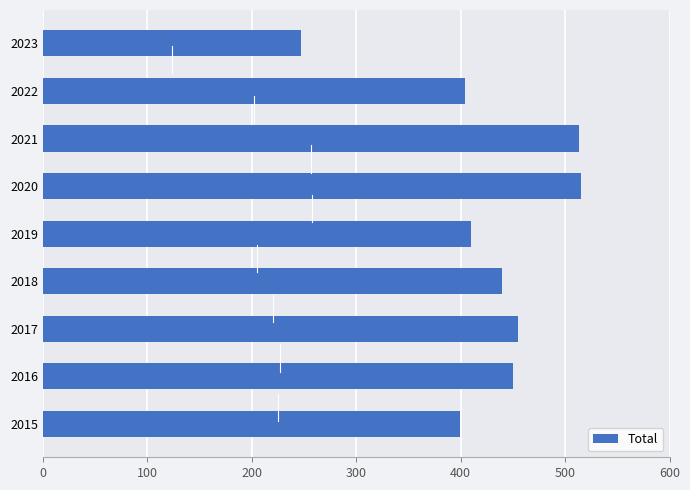

How many bars are there in total?

9